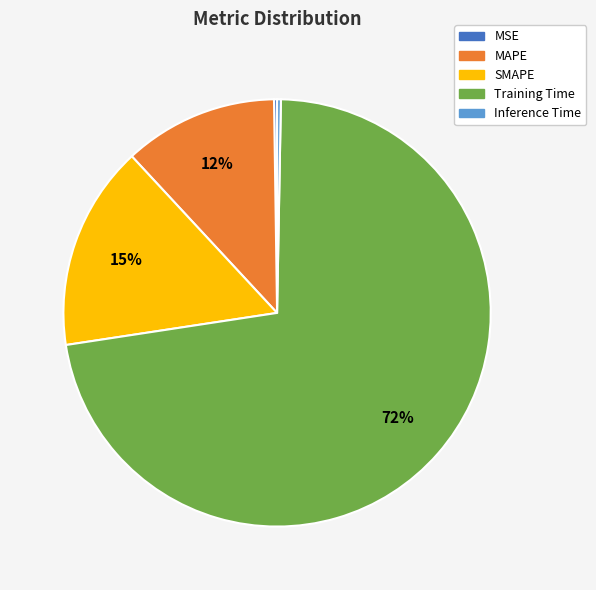

What is the majority slice?

Training Time